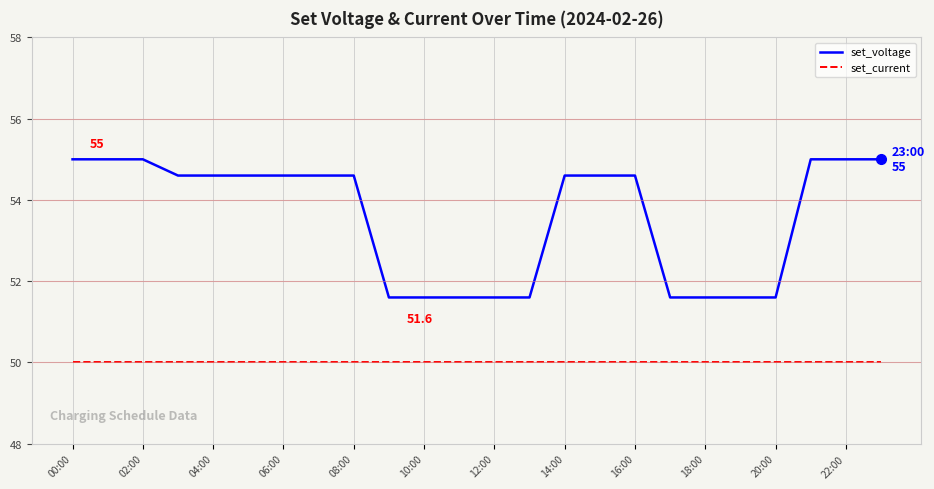

True or false: set_voltage and set_current cross at least once.

False